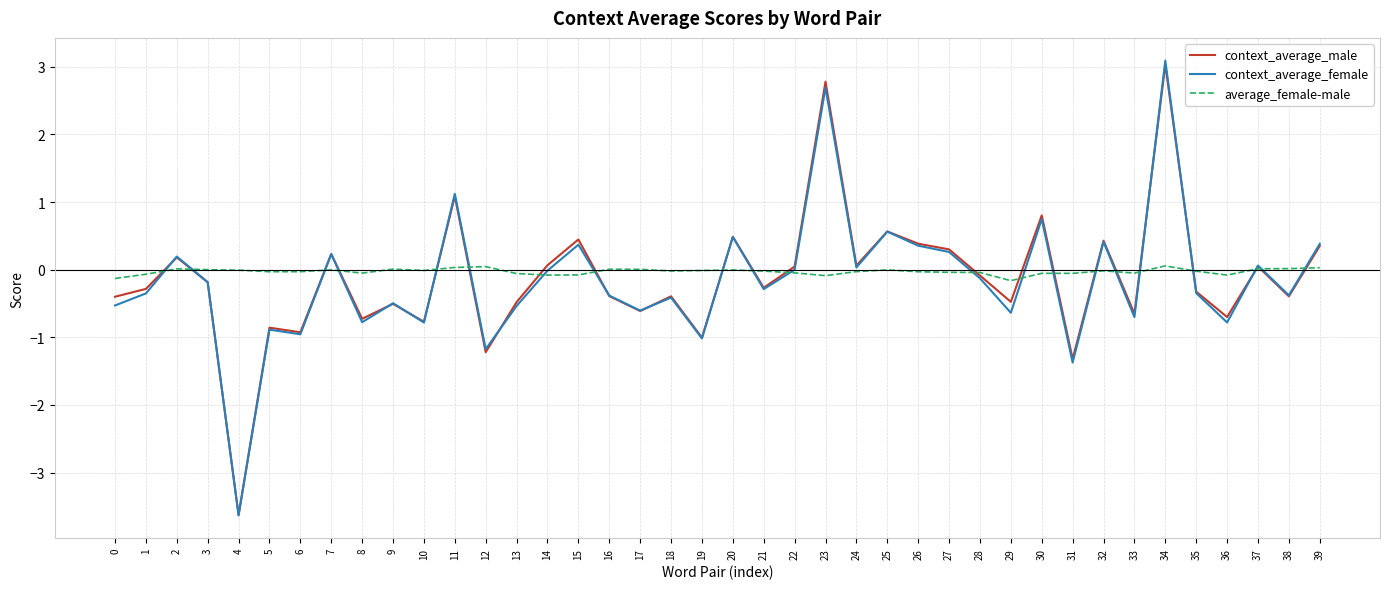

At which category is the sum across all series the highest?

34